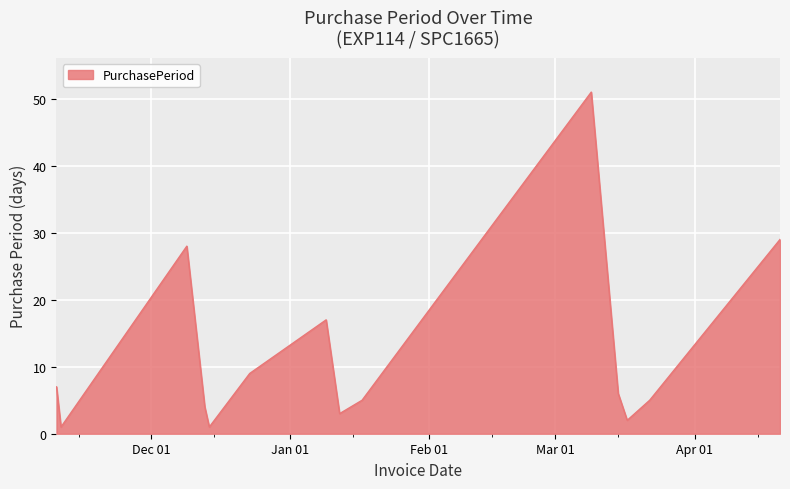

What is the maximum value shown in the chart?

51